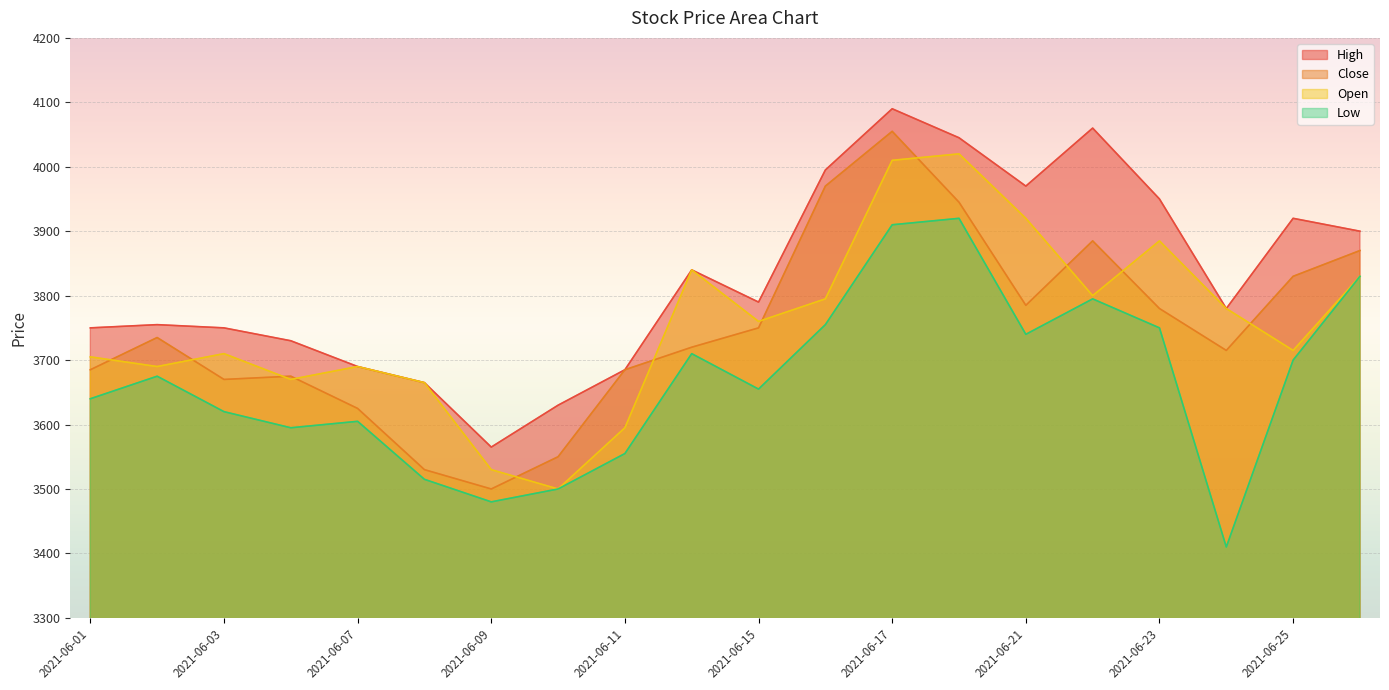

At which category does Open reach its first local valley?

2021-06-02